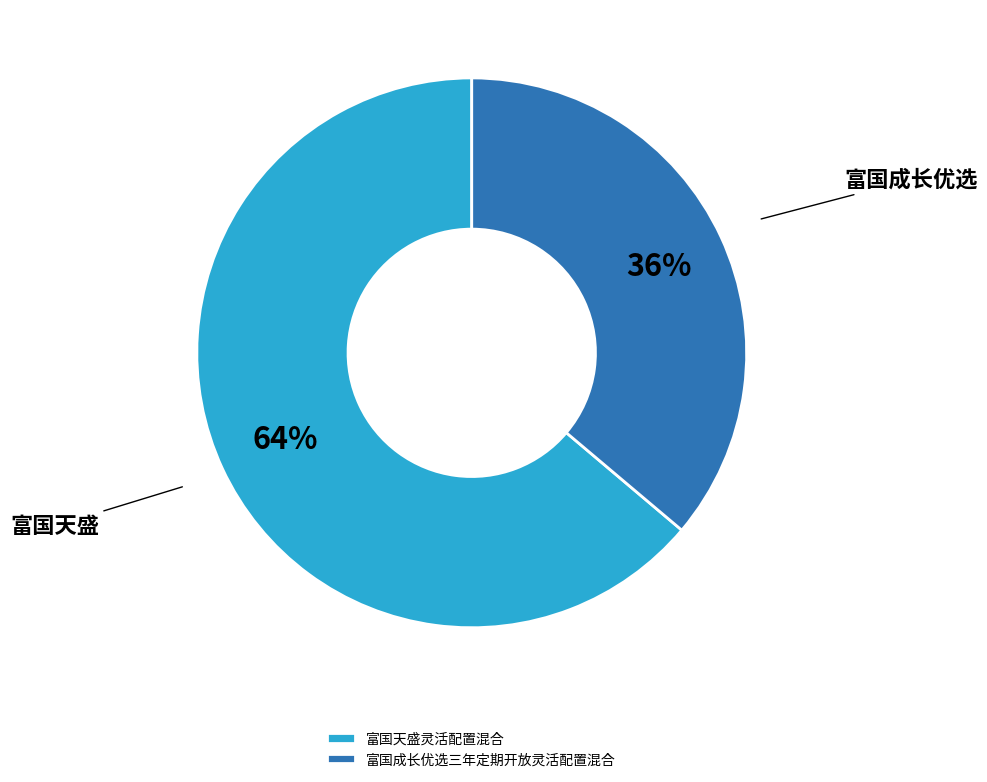

Is 富国成长优选三年定期开放灵活配置混合 the majority of the pie?

No